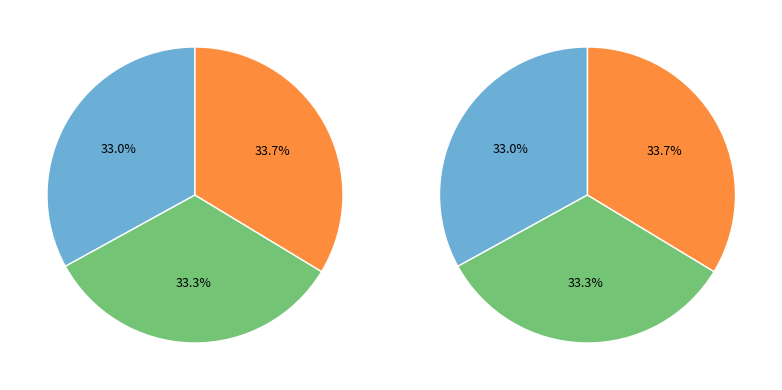

Is there any slice that represents more than half of the pie?

No